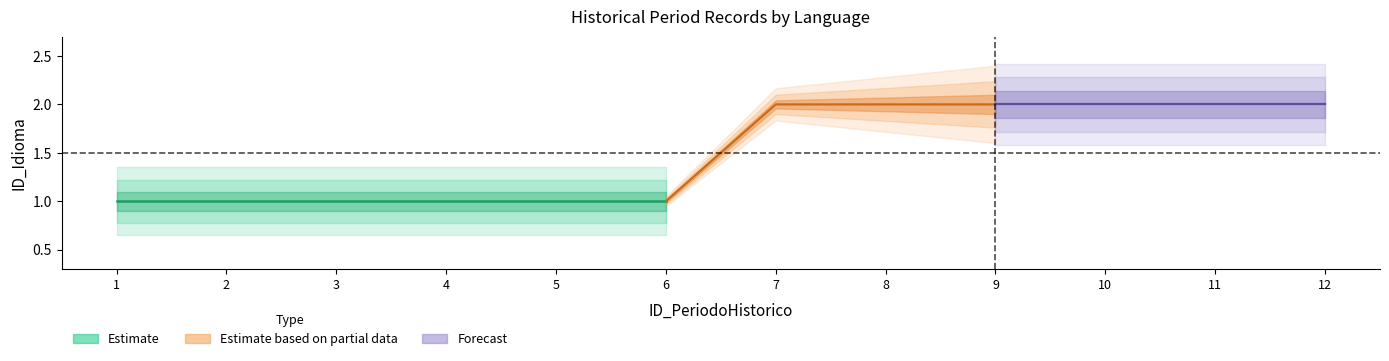

Rank the categories by value from lowest to highest.

1, 2, 3, 4, 5, 6, 7, 8, 9, 10, 11, 12